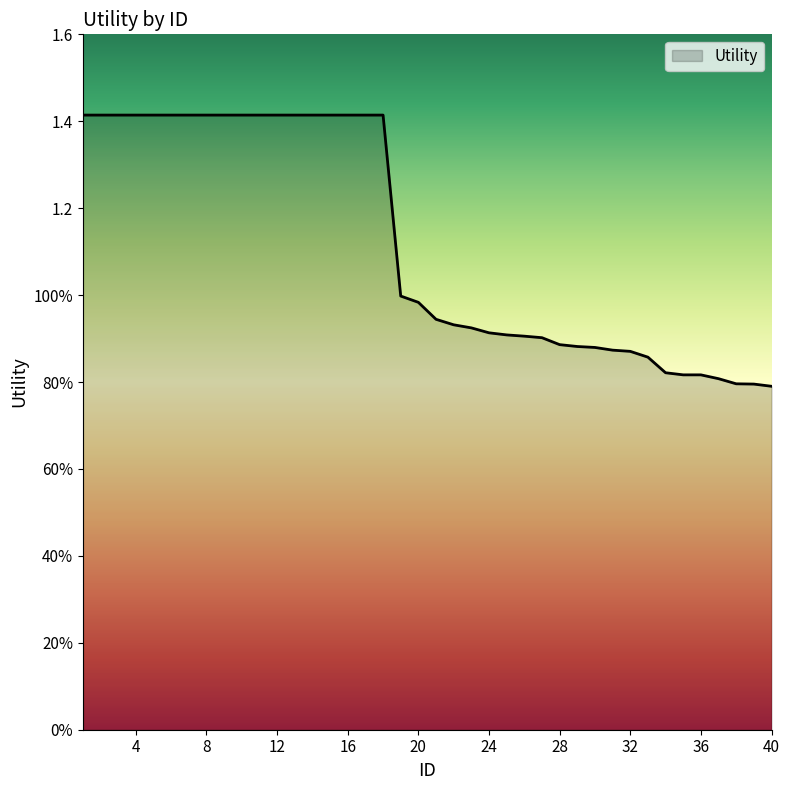

Which label corresponds to the largest value in the chart?

1